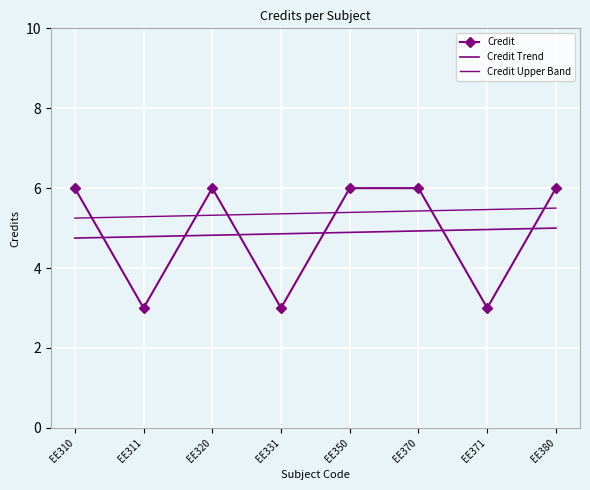

Reading left to right, what are all the values shown in this chart?

Credit: 6.0	3.0	6.0	3.0	6.0	6.0	3.0	6.0
Credit Trend: 4.7	4.8	4.8	4.9	4.9	4.9	5.0	5.0
Credit Upper Band: 5.2	5.3	5.3	5.4	5.4	5.4	5.5	5.5